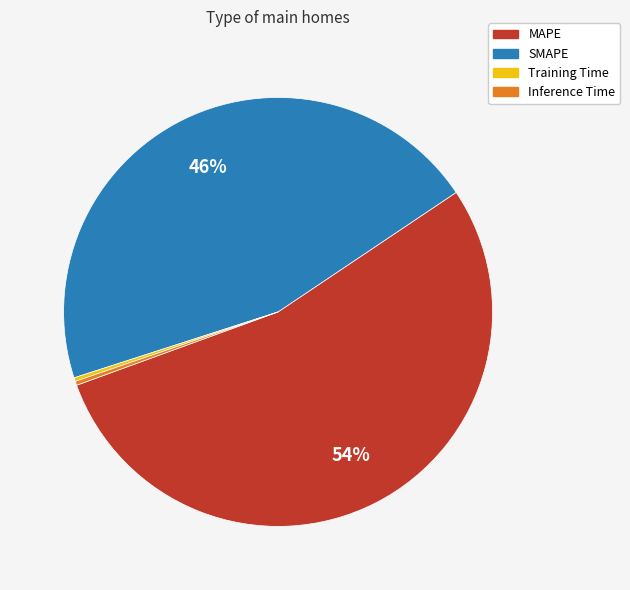

The MAPE slice represents 63% of the pie. True or false?

False